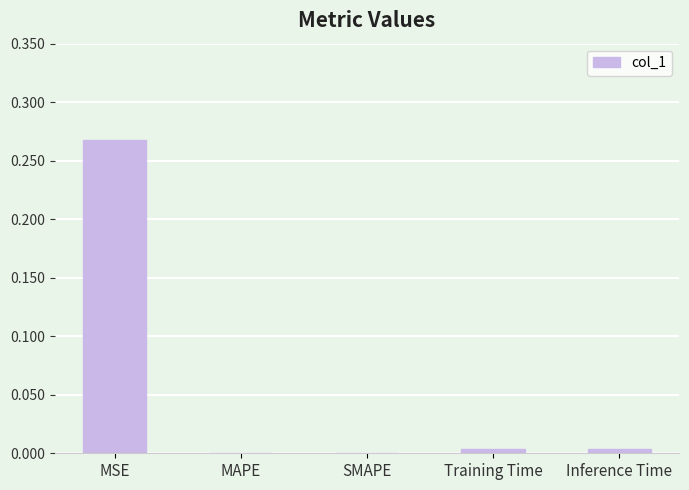

Which category has the highest value across all series?

MSE